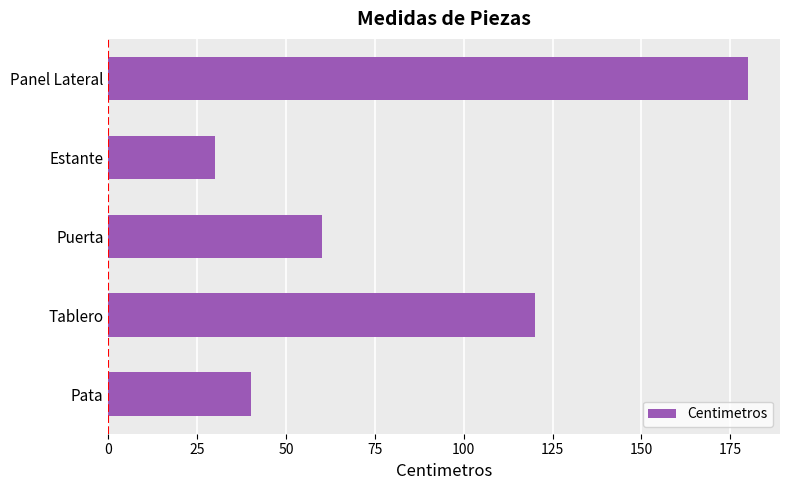

Count the number of categories in the chart.

5